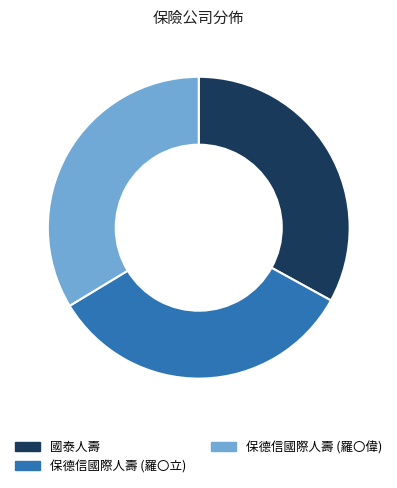

True or false: 保德信國際人壽 (羅〇偉) accounts for 41% of the total.

False